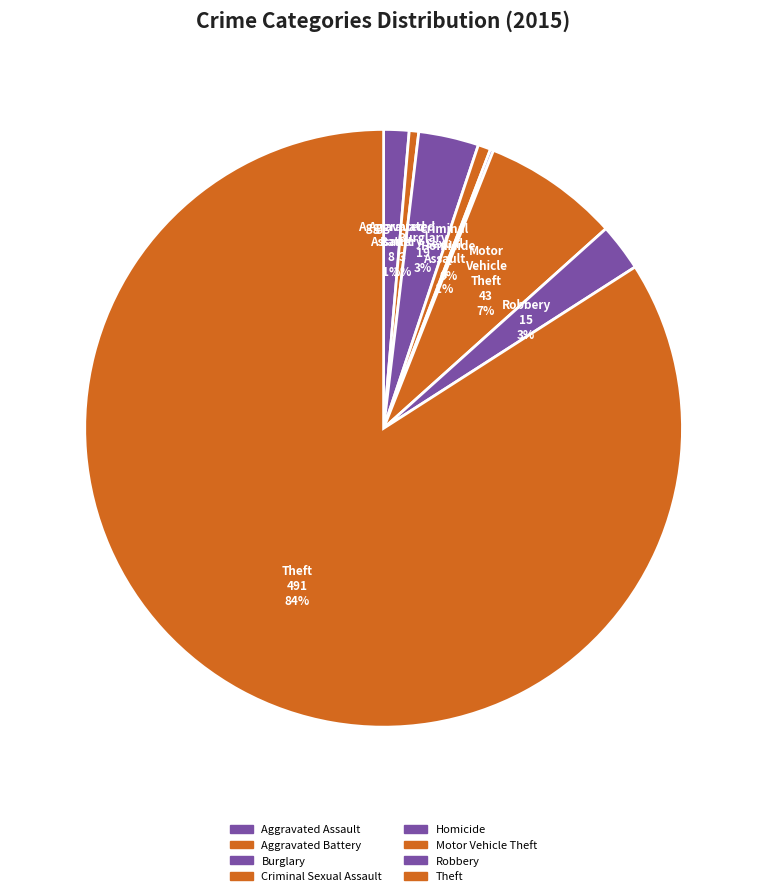

Which category accounts for the majority?

Theft